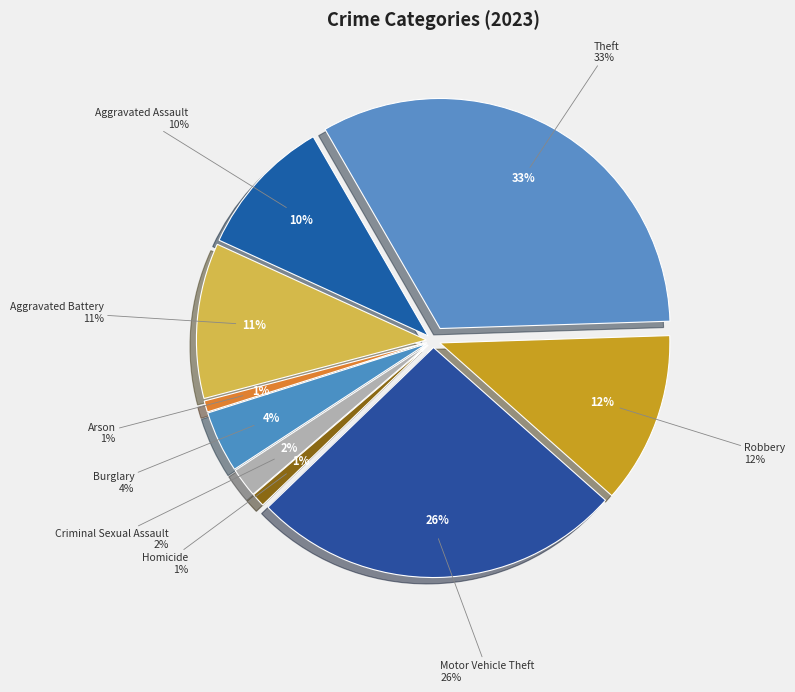

Approximately how many times larger is the value at Robbery compared to Criminal Sexual Assault?

5.8